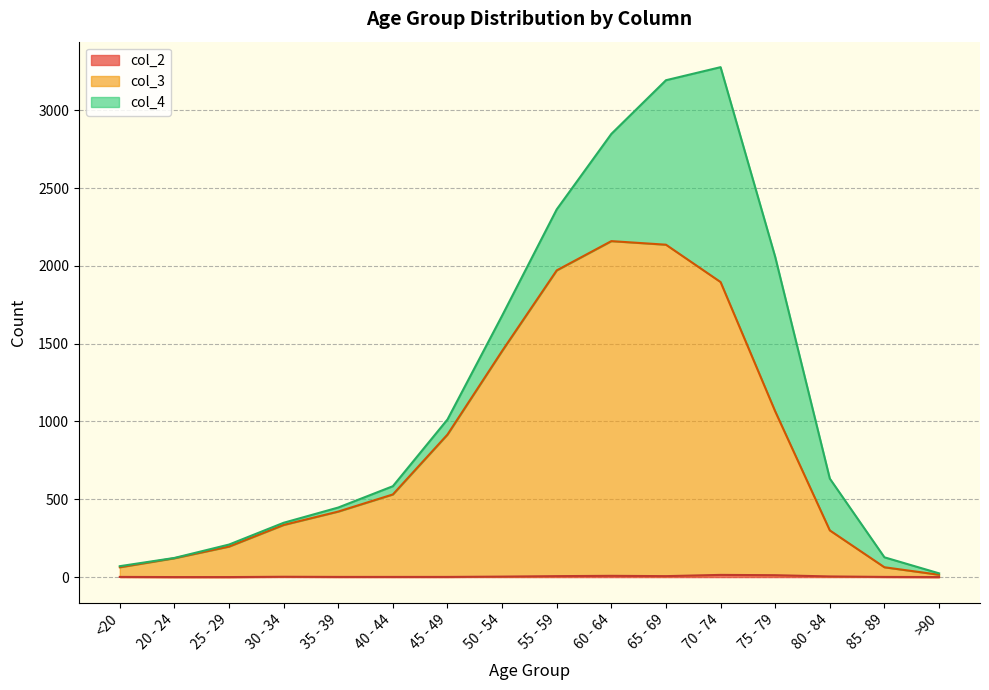

Which series has the largest total across all categories?

col_3